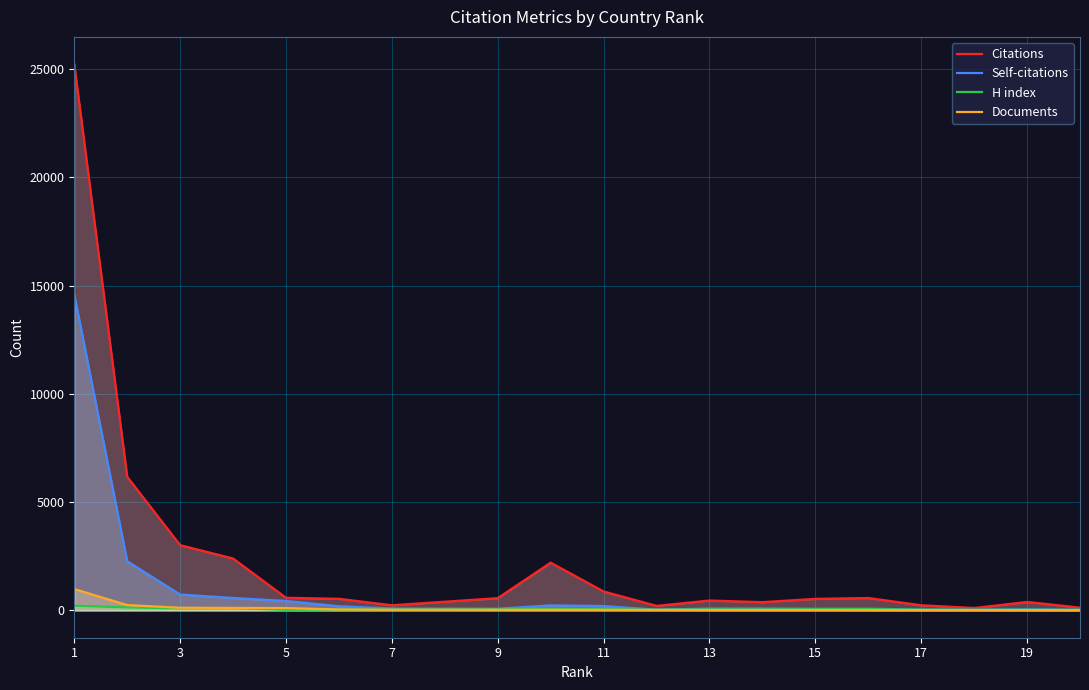

What is the spread (max minus min) of values at 19?

377